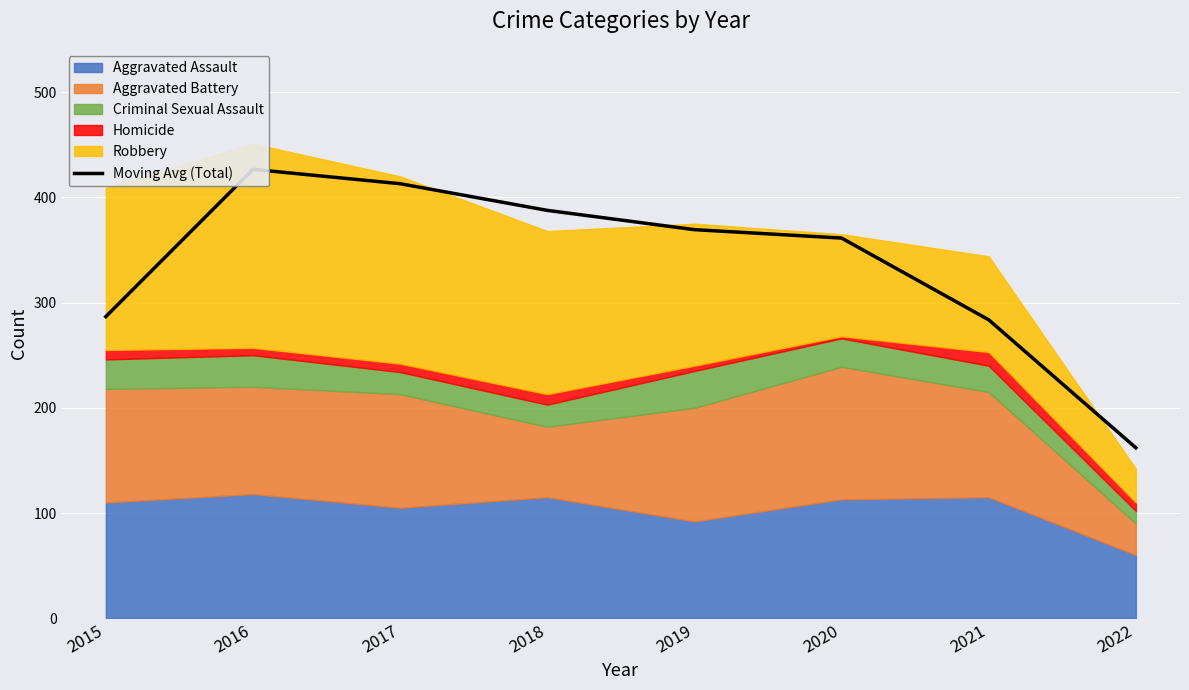

How many lines are shown in the chart?

1